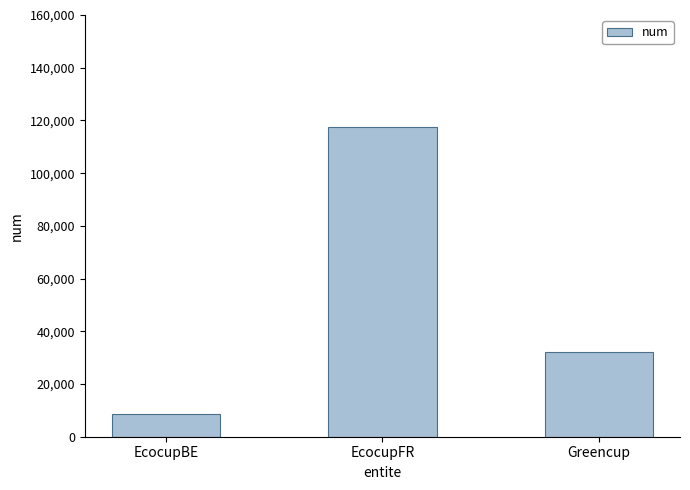

Where does the data first go above 31967?

EcocupFR